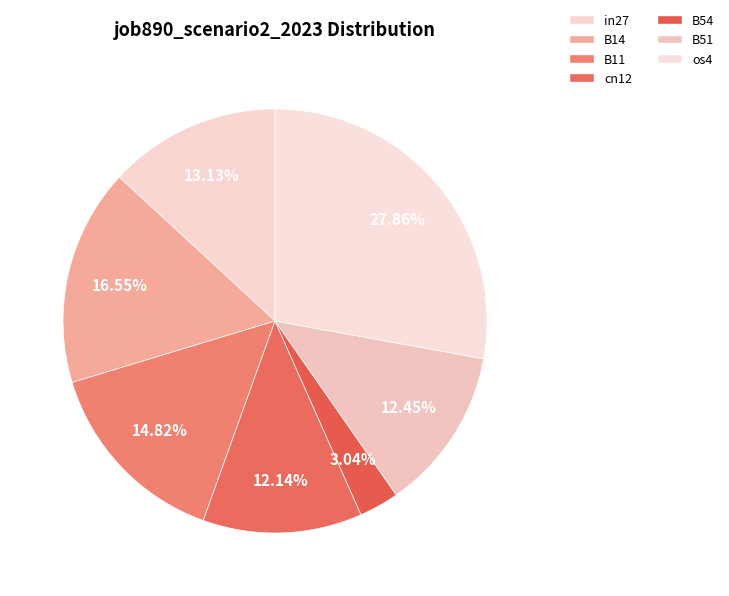

Which slice is the smallest?

B54